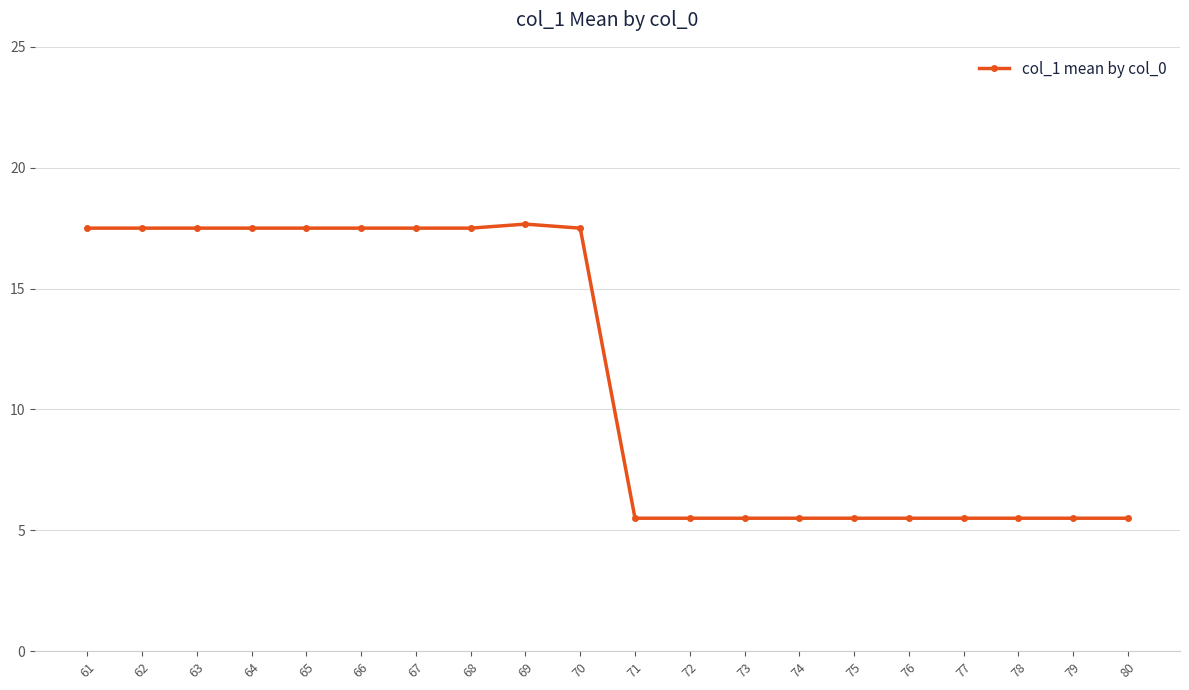

Reading right to left, what are all the values shown in this chart?

80=5.5	79=5.5	78=5.5	77=5.5	76=5.5	75=5.5	74=5.5	73=5.5	72=5.5	71=5.5	70=17.5	69=17.7	68=17.5	67=17.5	66=17.5	65=17.5	64=17.5	63=17.5	62=17.5	61=17.5